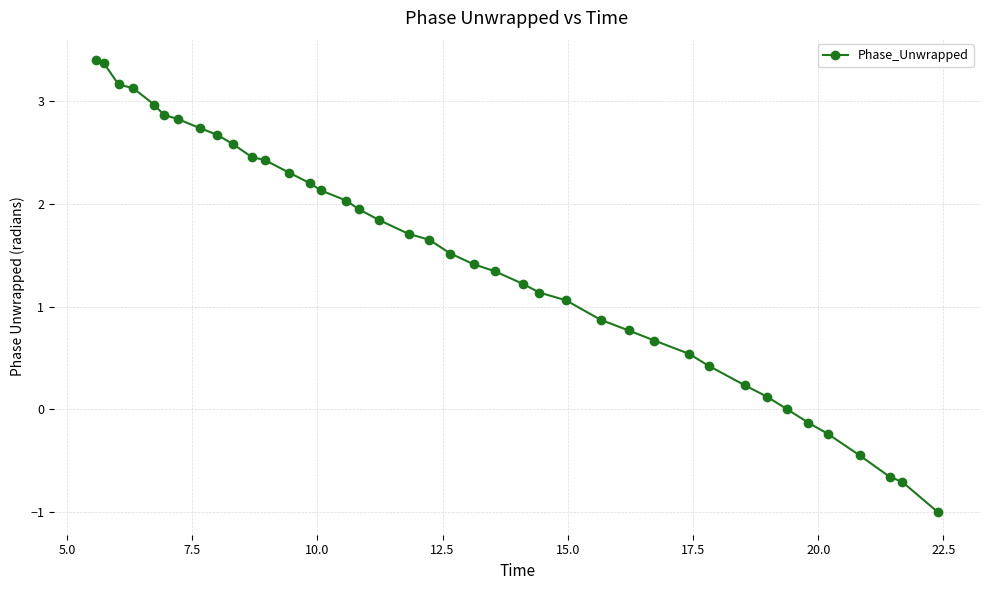

What is the smallest value displayed?

-1.0